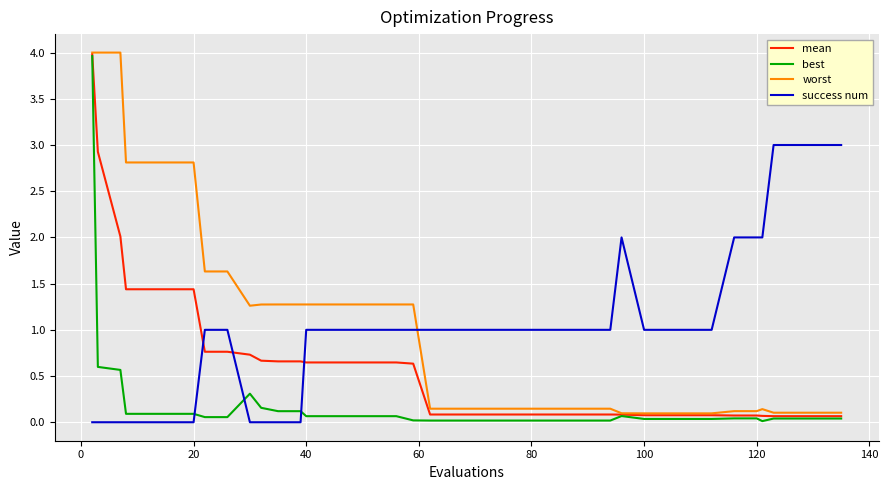

After their last crossing, which series has the higher values: success num or mean?

success num